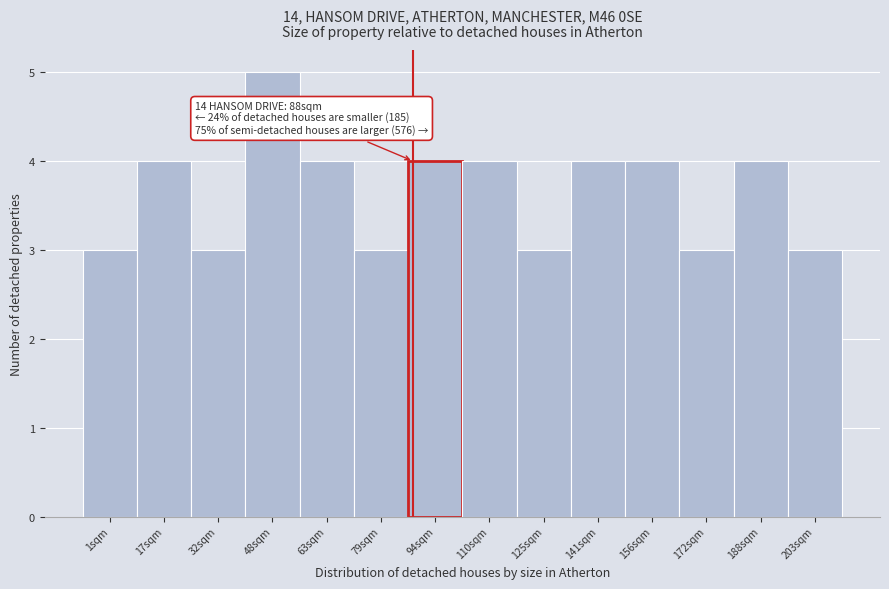

Reading left to right, transcribe all the data shown in this chart.

3	4	3	5	4	3	4	4	3	4	4	3	4	3